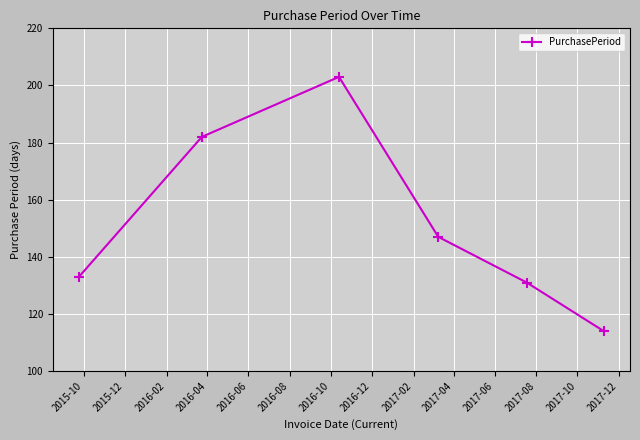

What is the smallest value displayed?

114